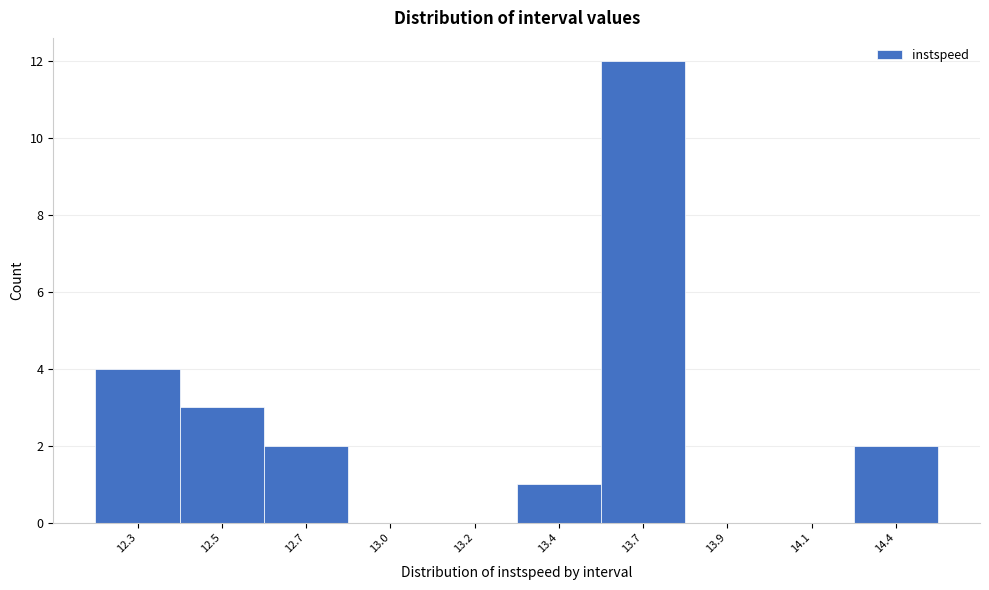

Reading left to right, transcribe all the data shown in this chart.

12.3=4	12.5=3	12.7=2	13.0=0	13.2=0	13.4=1	13.7=12	13.9=0	14.1=0	14.4=2